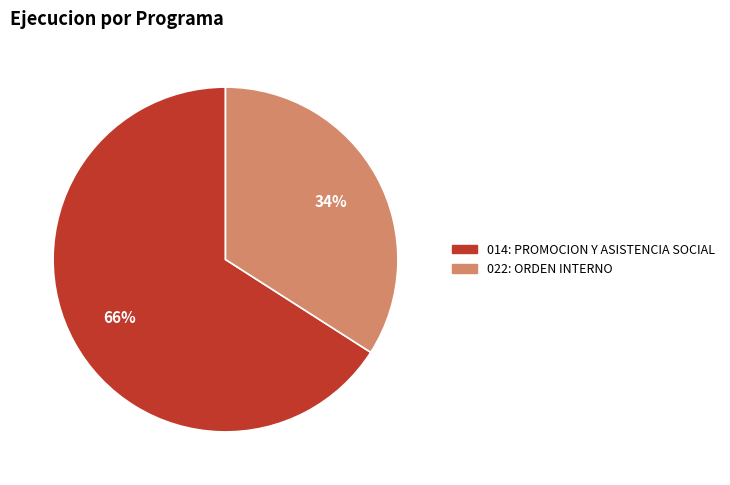

Which category has the biggest portion of the pie?

014: PROMOCION Y ASISTENCIA SOCIAL